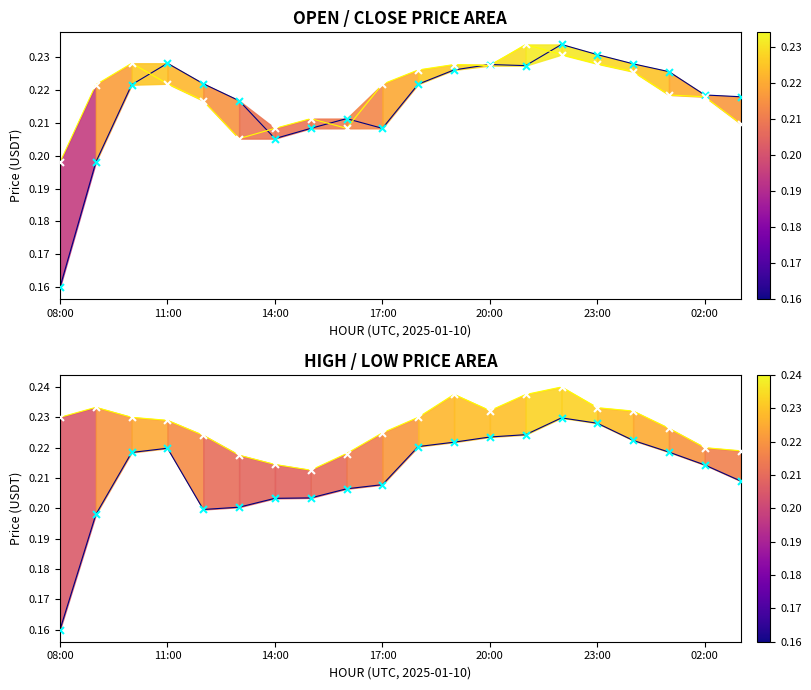

Which series reaches the maximum Y coordinate?

high